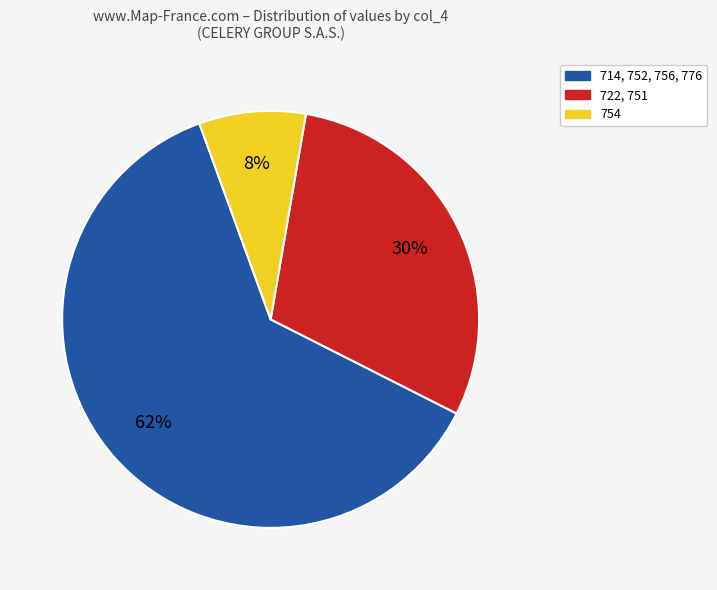

How many slices are in this pie chart?

3